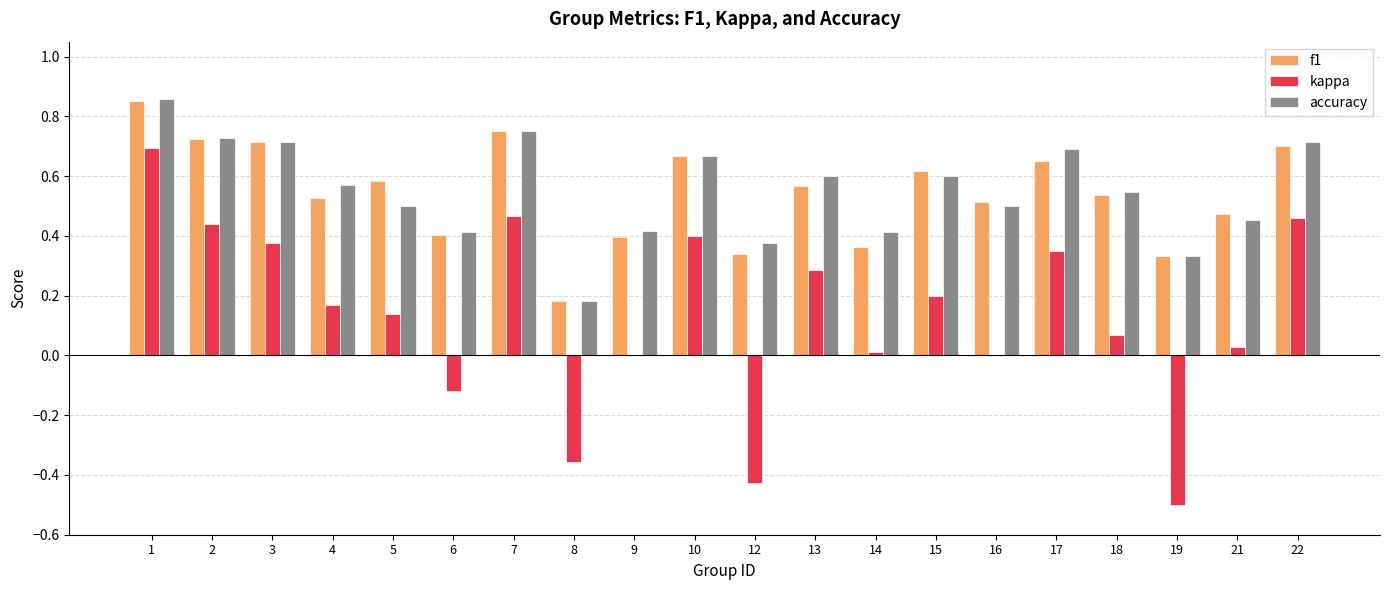

Which series changed the most between 5 and 15?

accuracy